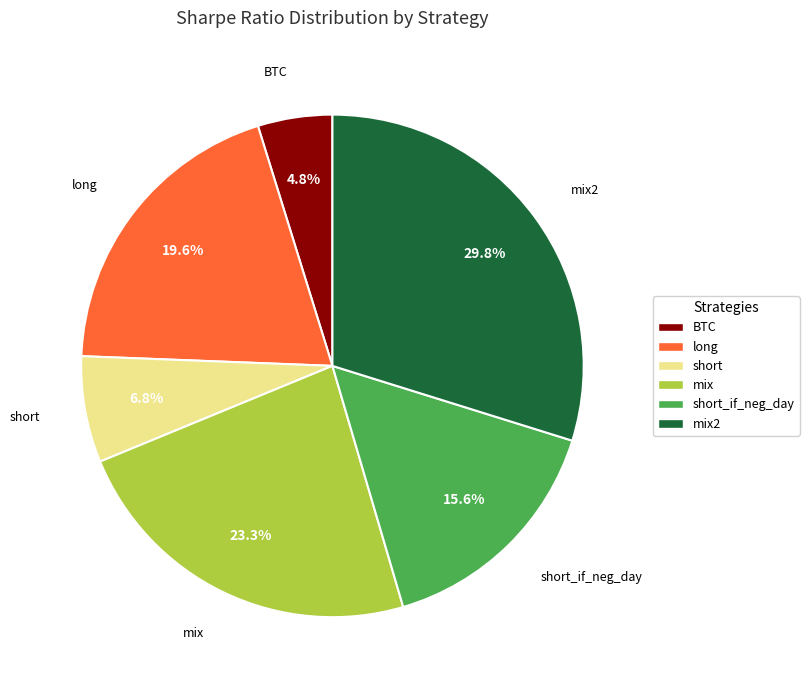

How many slices are in this pie chart?

6